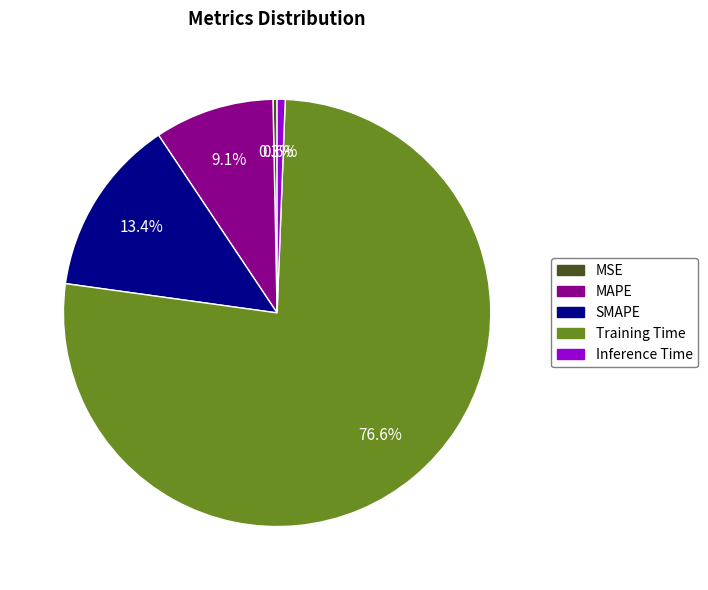

Which slice is the largest?

Training Time